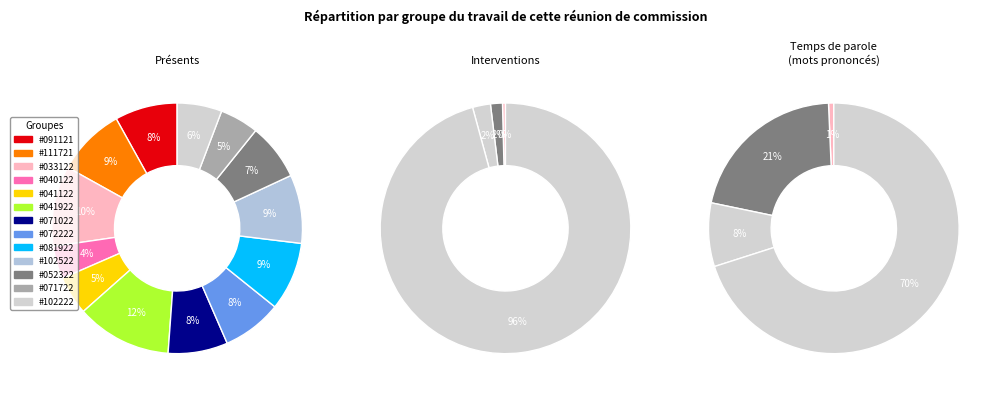

How many slices are in this pie chart?

13